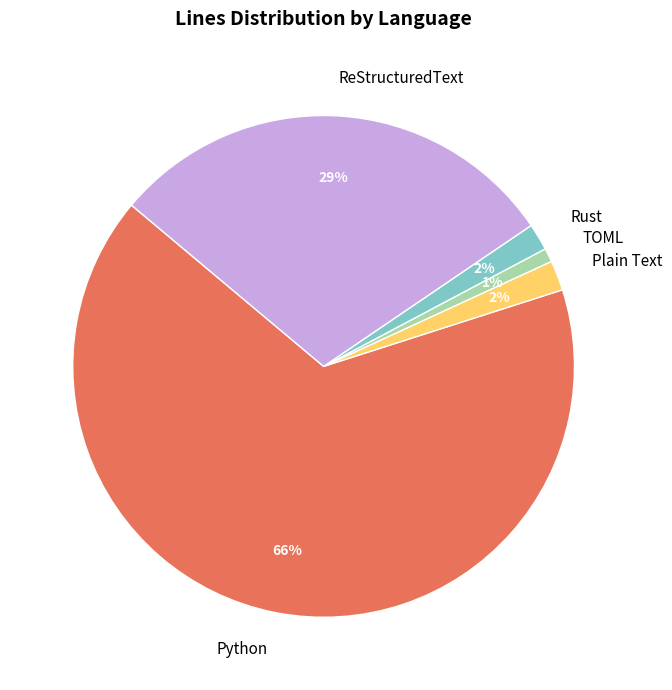

Which has a higher value, Rust or Python?

Python